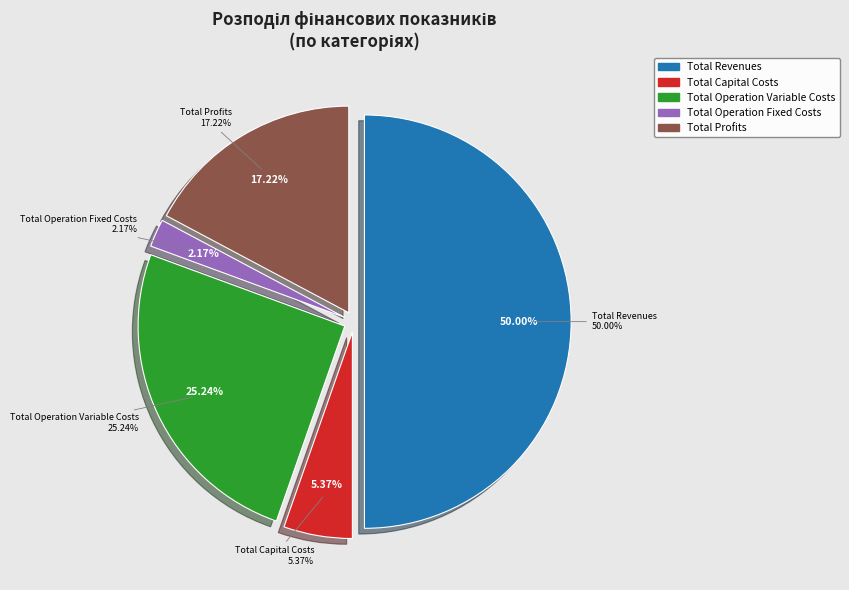

Rank the categories by value from lowest to highest.

Total Operation Fixed Costs, Total Capital Costs, Total Profits, Total Operation Variable Costs, Total Revenues